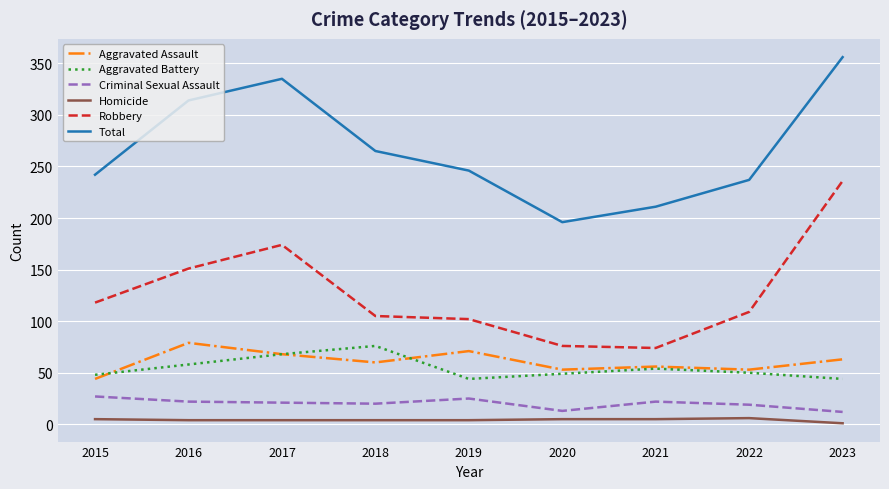

Which series has the largest range (max minus min)?

Robbery